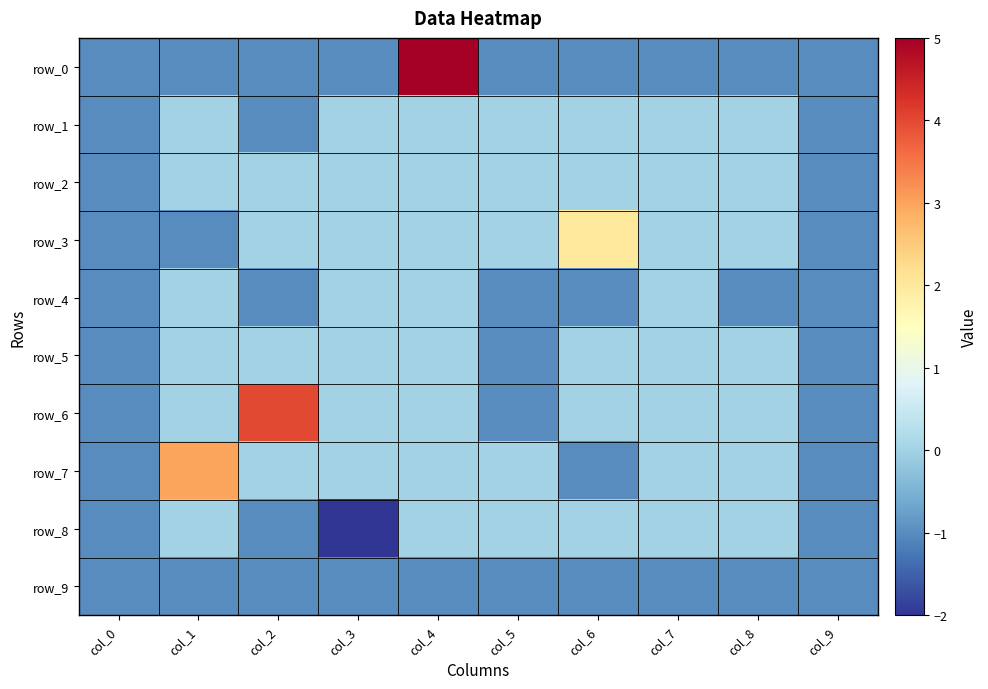

What is the maximum value shown in the chart?

5